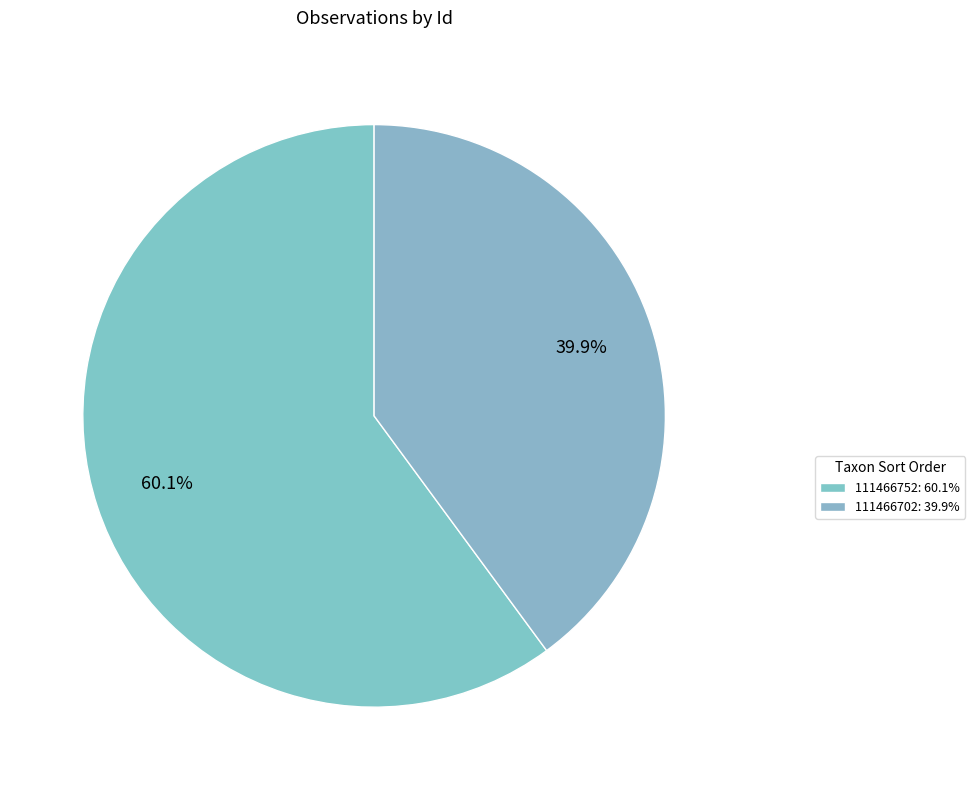

Between 111466752 and 111466702, which is larger?

111466752